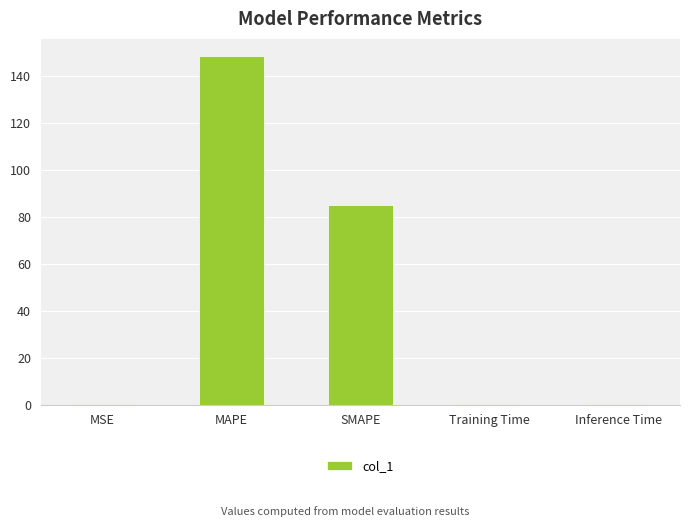

The chart shows a value of 55.1 at MAPE. True or false?

False